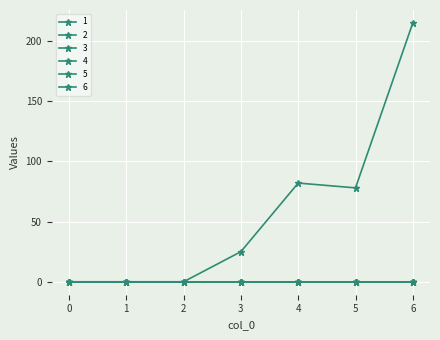

True or false: 2 has more than 2 points higher than both neighbors.

False